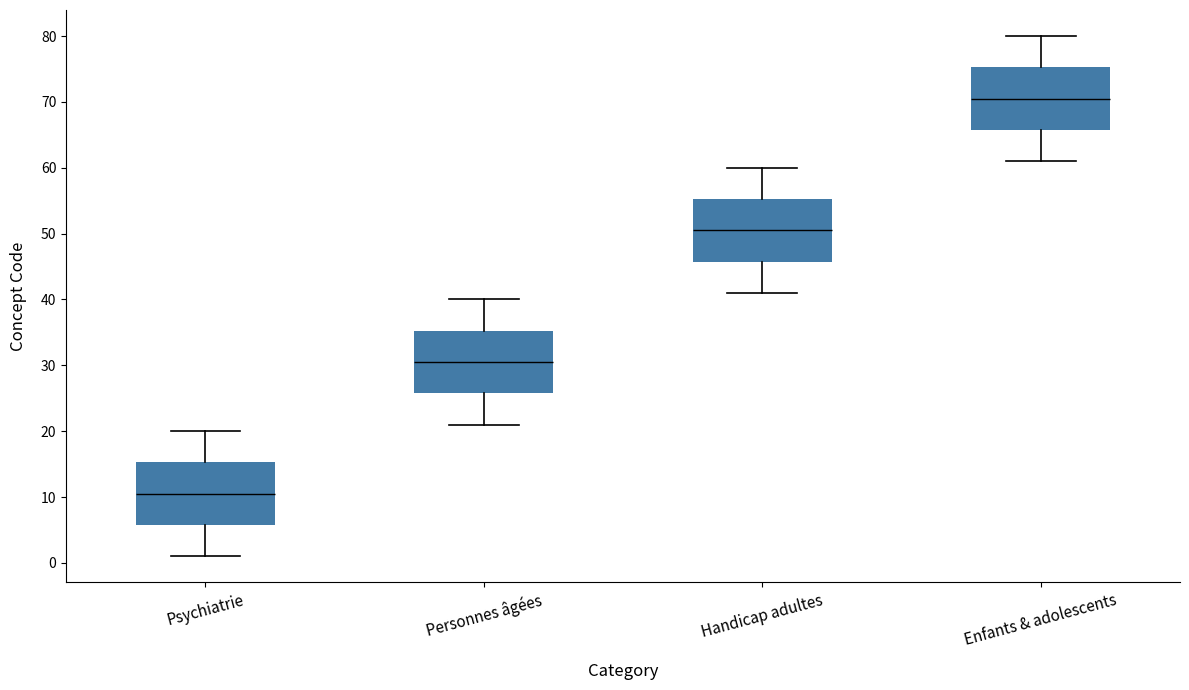

Which box's median line is the lowest?

Psychiatrie